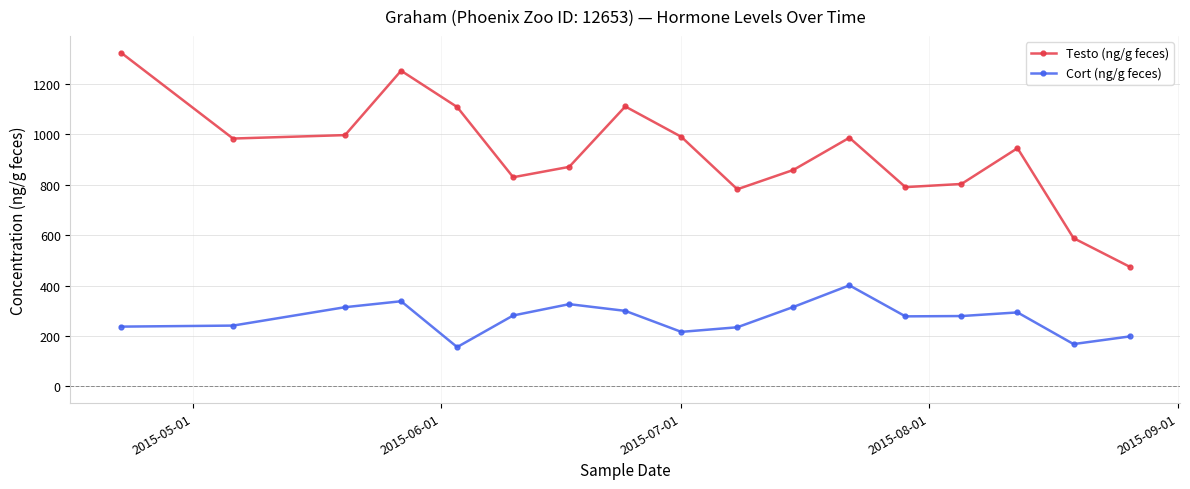

What is the sum of all Testo (ng/g feces) values?

15697.6